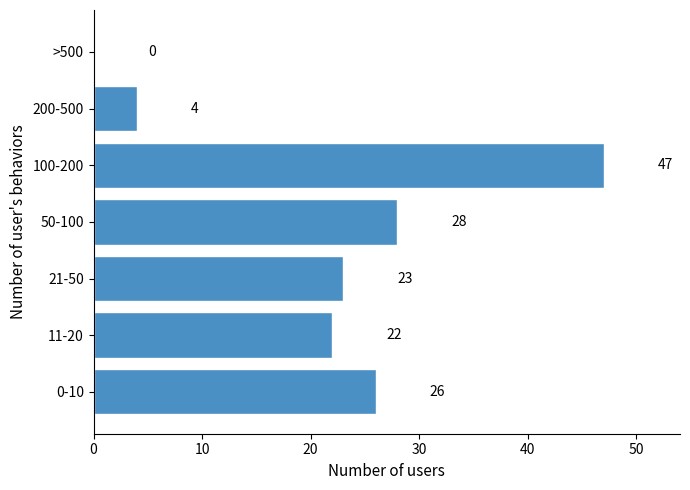

Reading bottom to top, transcribe all the data shown in this chart.

0-10=26	11-20=22	21-50=23	50-100=28	100-200=47	200-500=4	>500=0